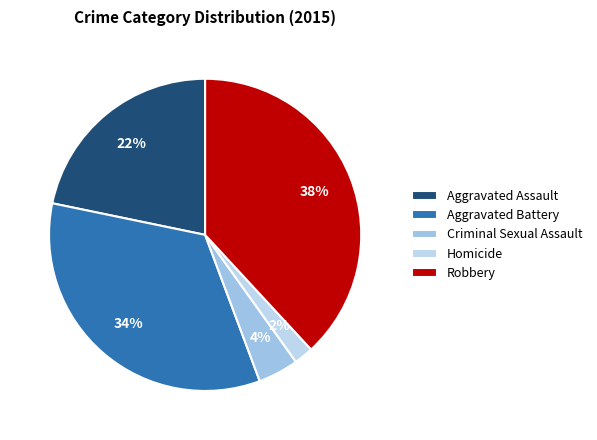

What percentage is NOT represented by Criminal Sexual Assault?

95.8%